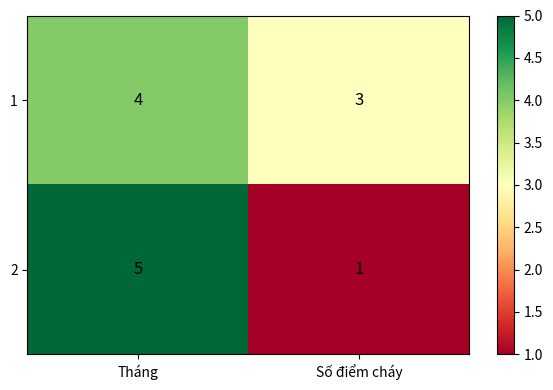

What is the average value of the 1 series?

4